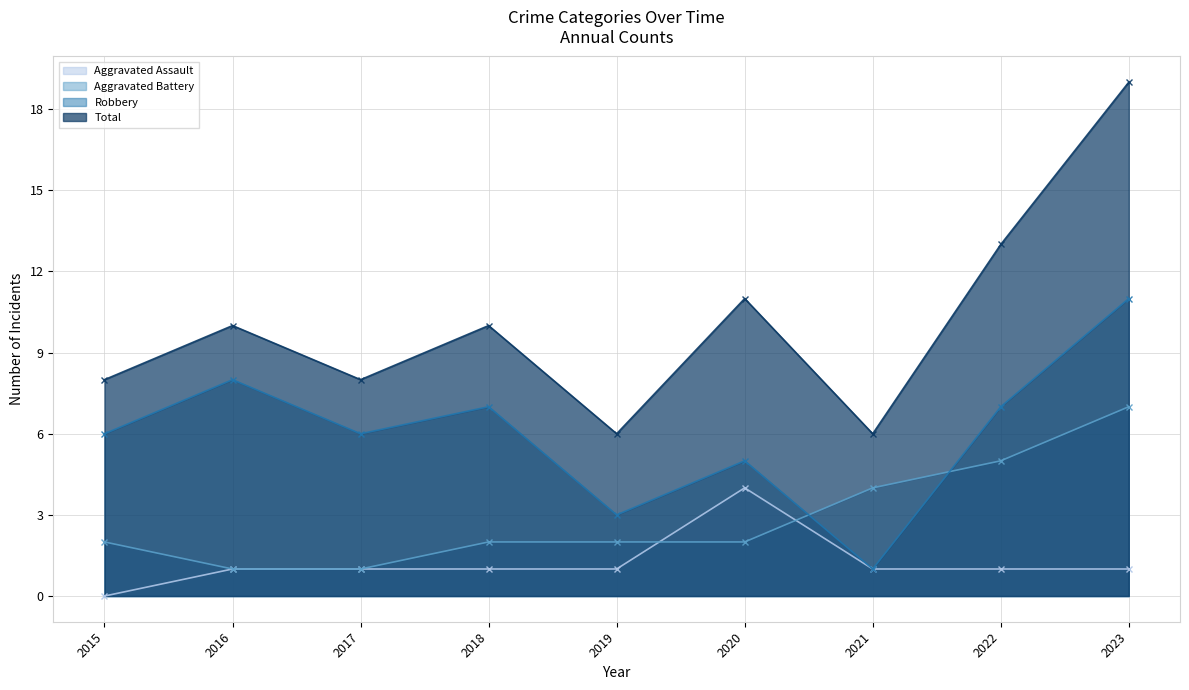

How many values in the Robbery series exceed 6?

4